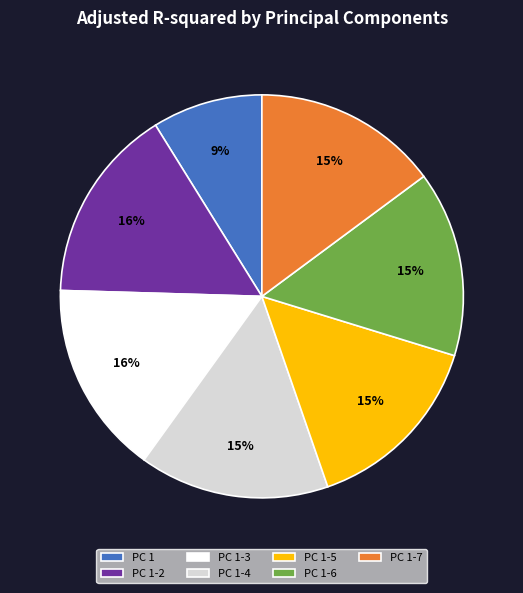

How many slices are in this pie chart?

7